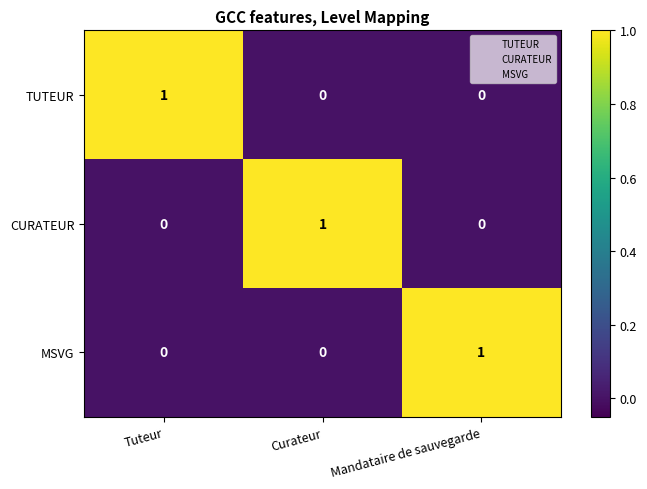

How many distinct data groups are displayed?

3